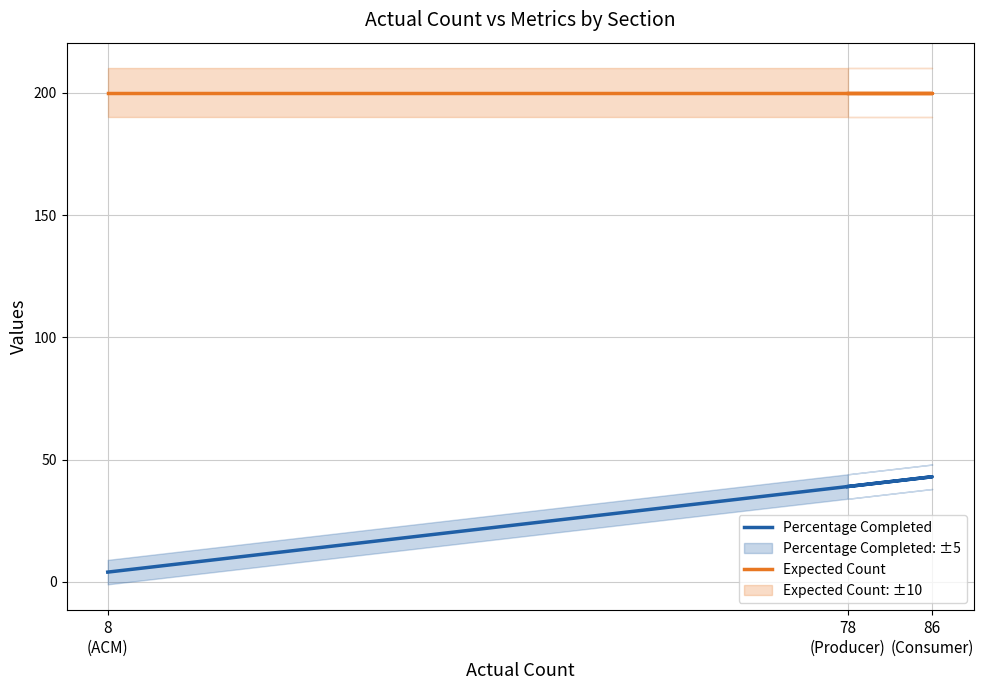

Is this an area chart (filled region under the line)?

No